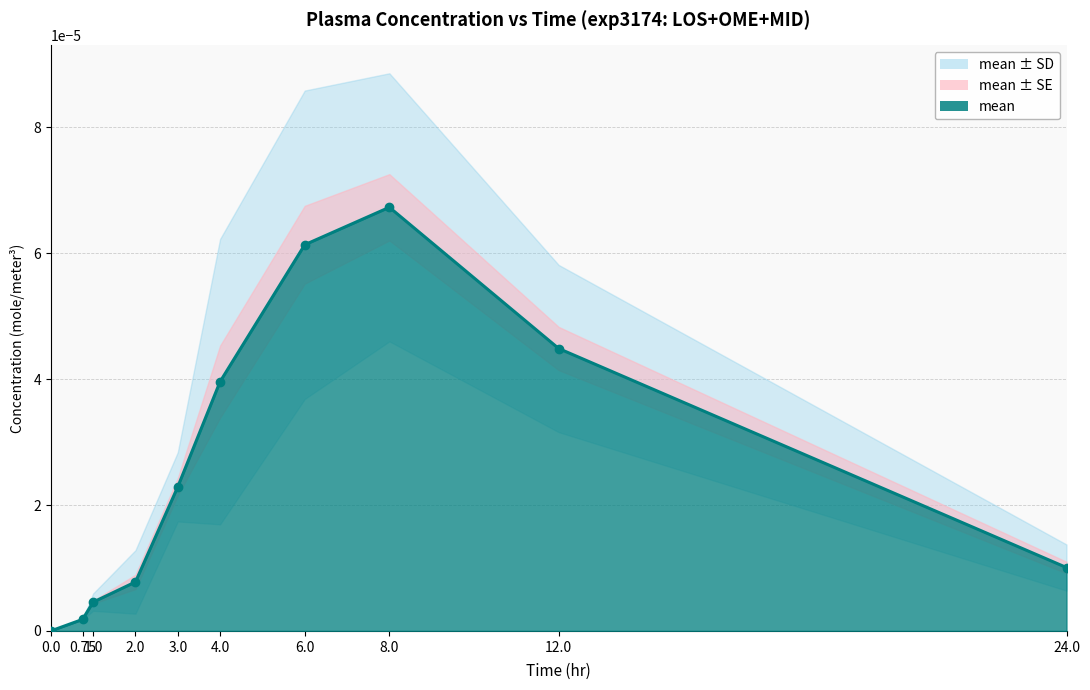

Which series has the largest total across all categories?

mean